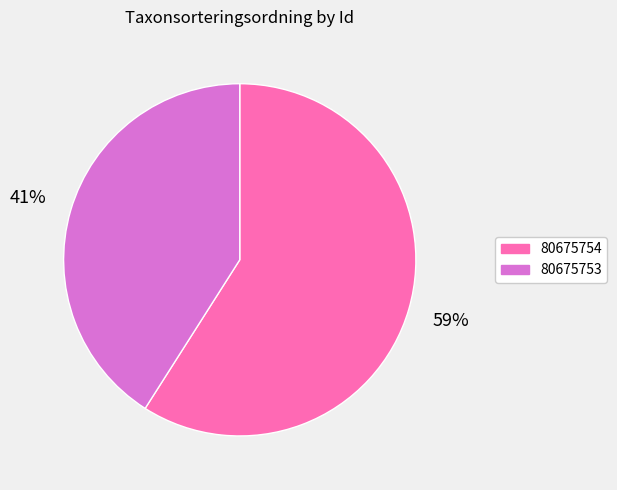

How many segments does this pie chart have?

2